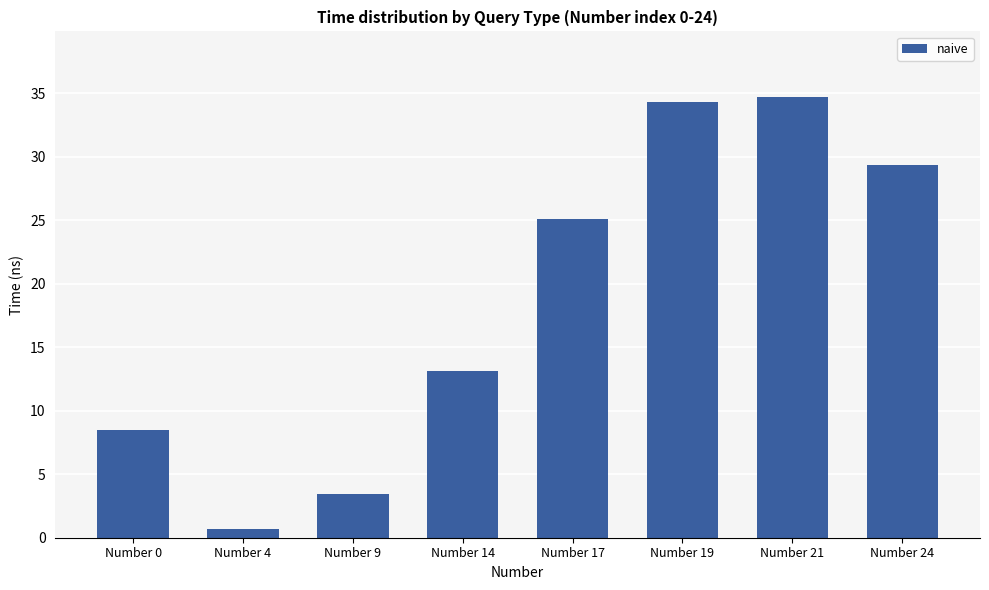

What is the value of the 5th bar from the left?

25.1